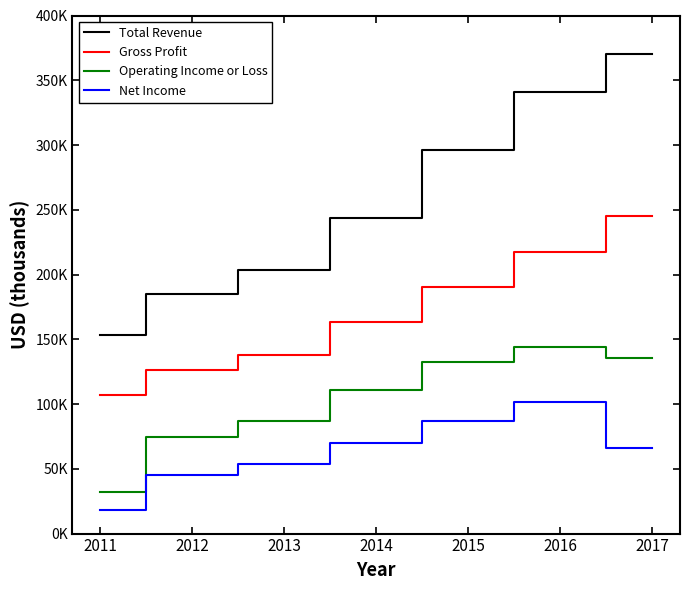

What is the total value across all series at 2017?

817000